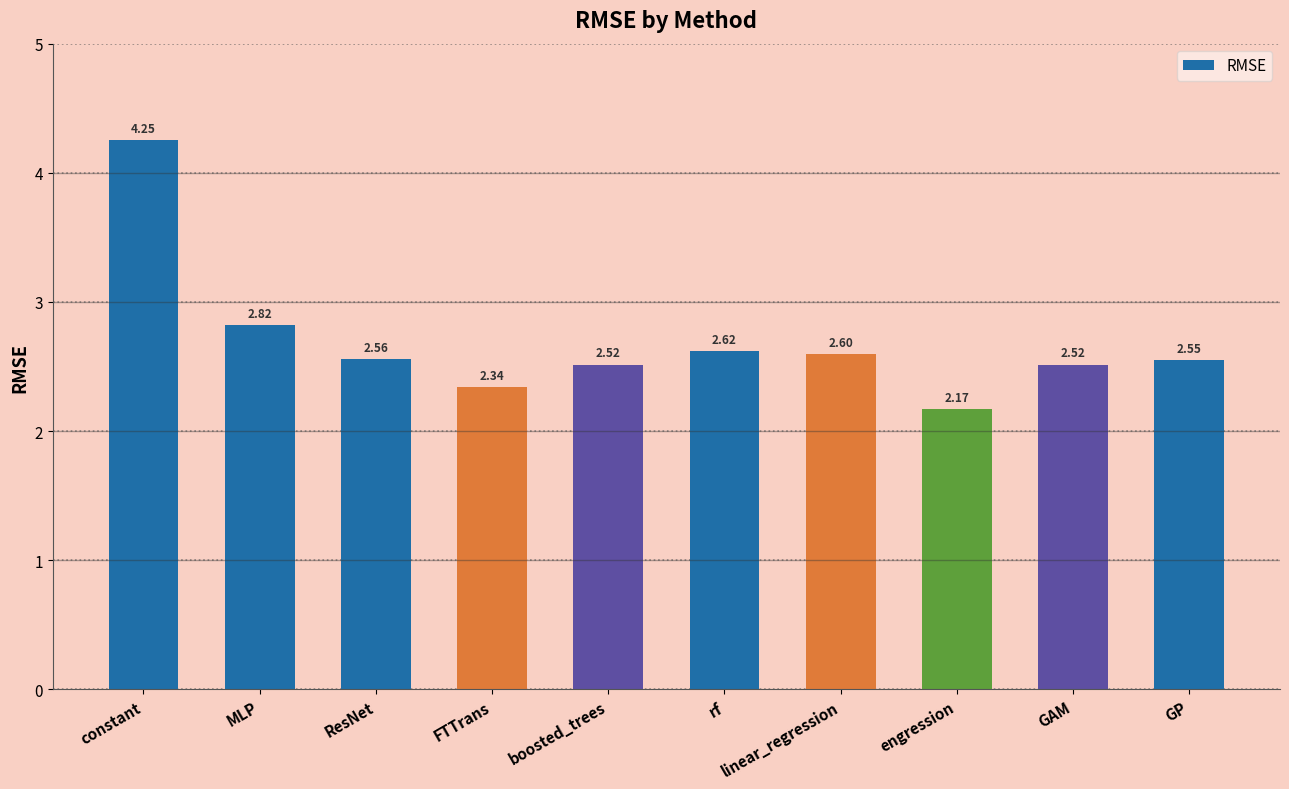

Where is the data nearest to the value 3?

MLP